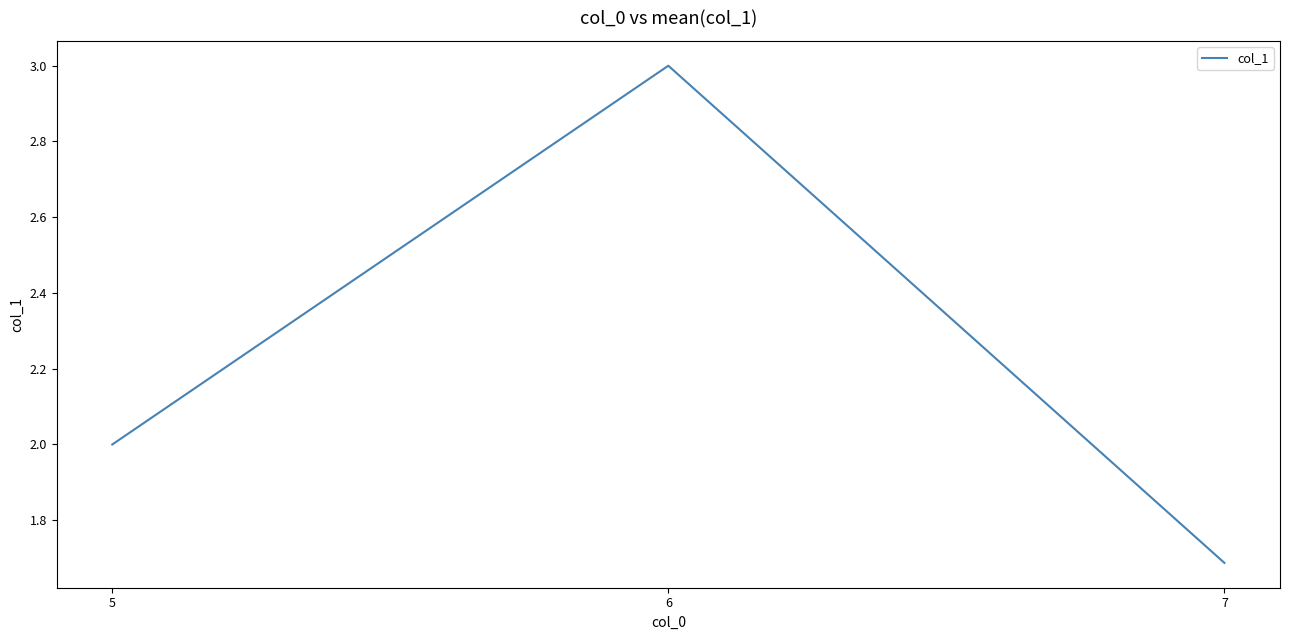

What is the greatest value displayed?

3.0